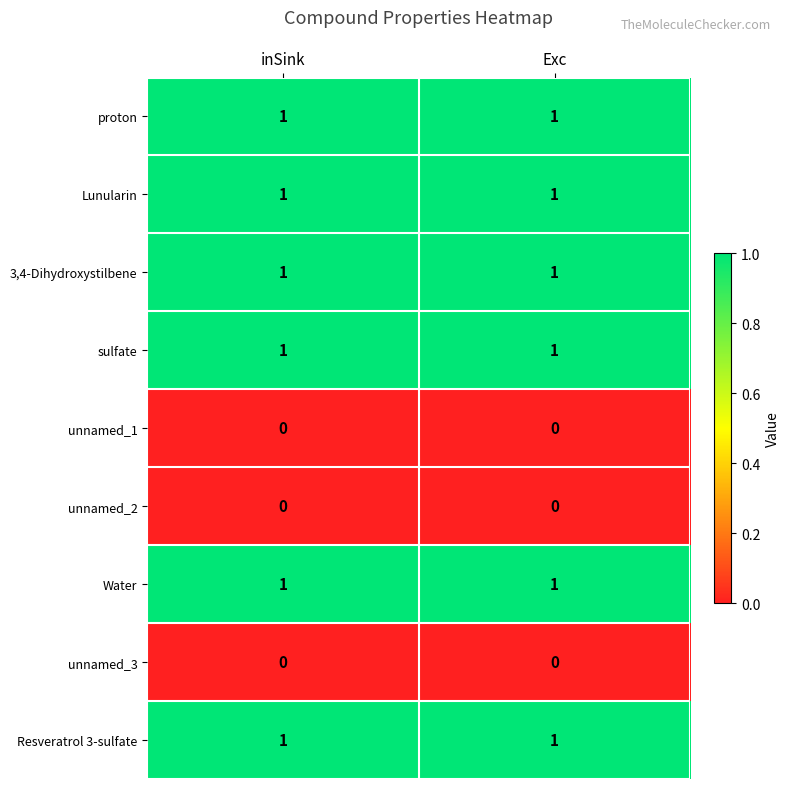

What is the total value across all series at inSink?

6